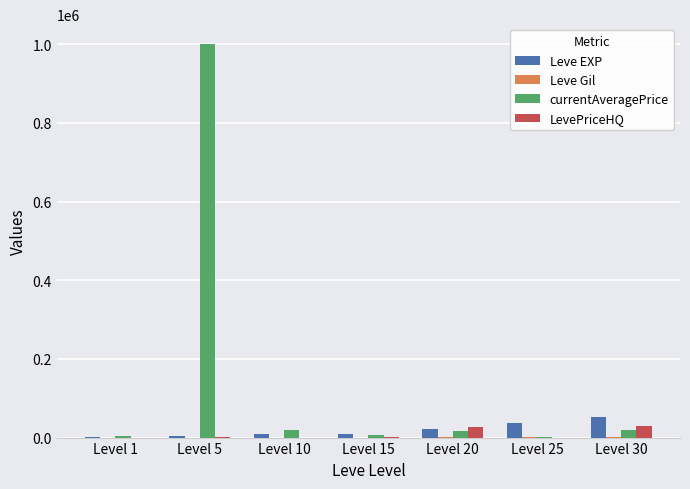

Which label corresponds to the largest value in the chart?

Level 5